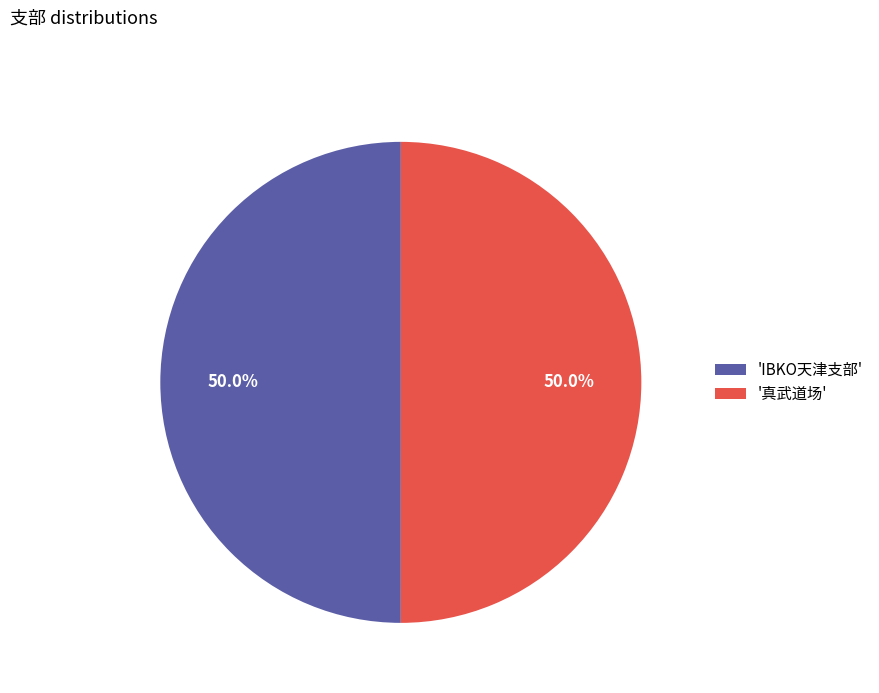

What percentage do 'IBKO天津支部' and '真武道场' together represent?

100.0%